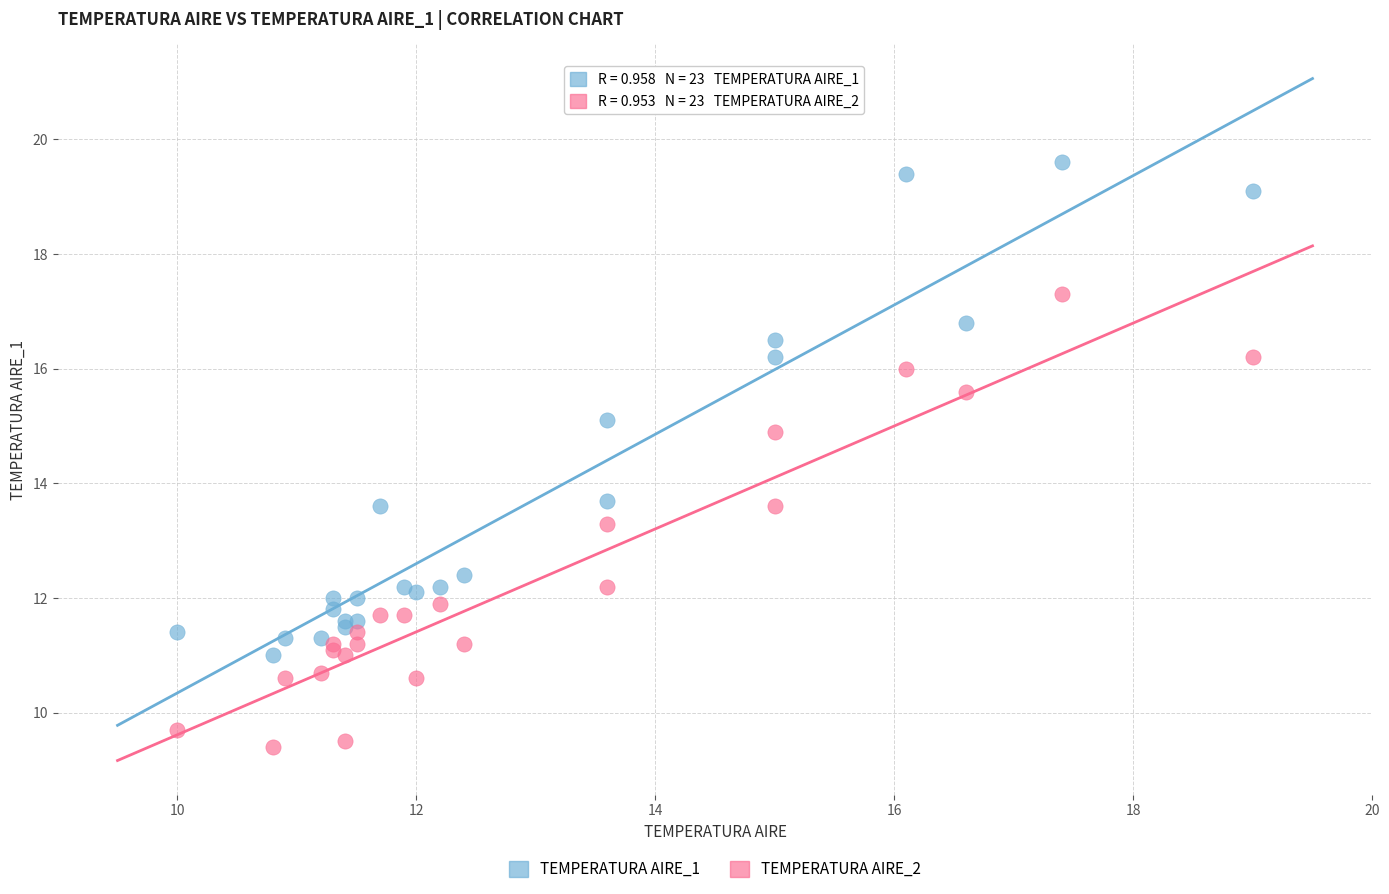

Which series has the largest Y range (max minus min)?

TEMPERATURA AIRE_1